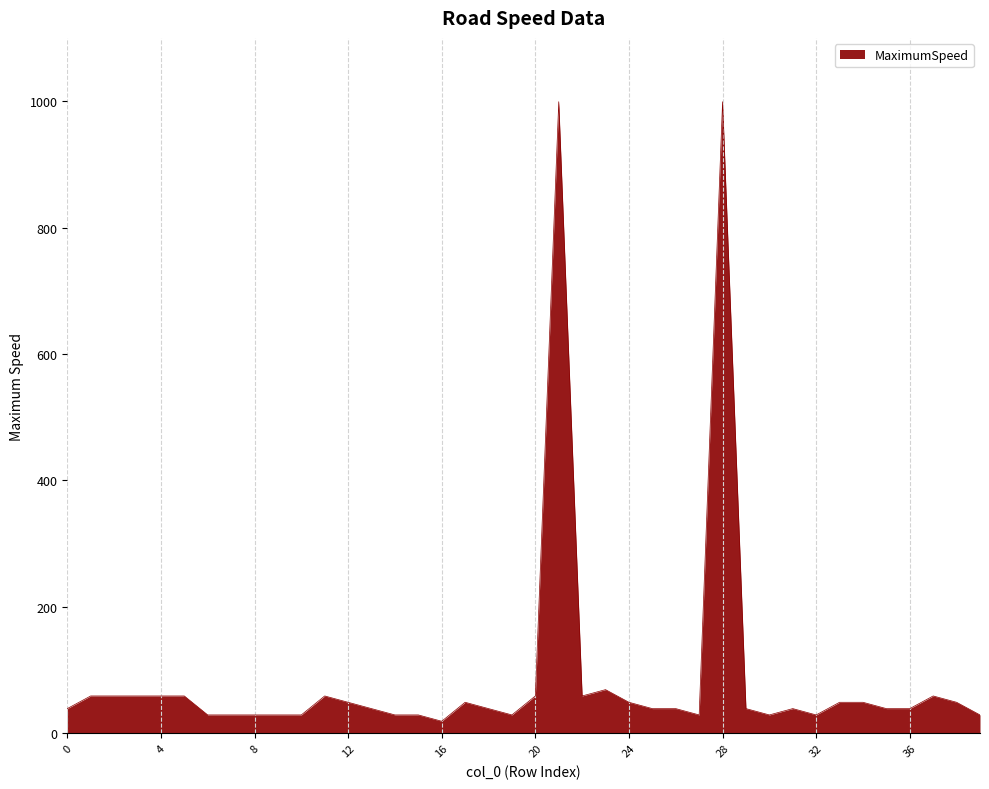

Reading left to right, list all the values displayed in this chart.

39	59	59	59	59	59	29	29	29	29	29	59	49	39	29	29	19	49	39	29	59	999	59	69	49	39	39	29	999	39	29	39	29	49	49	39	39	59	49	29